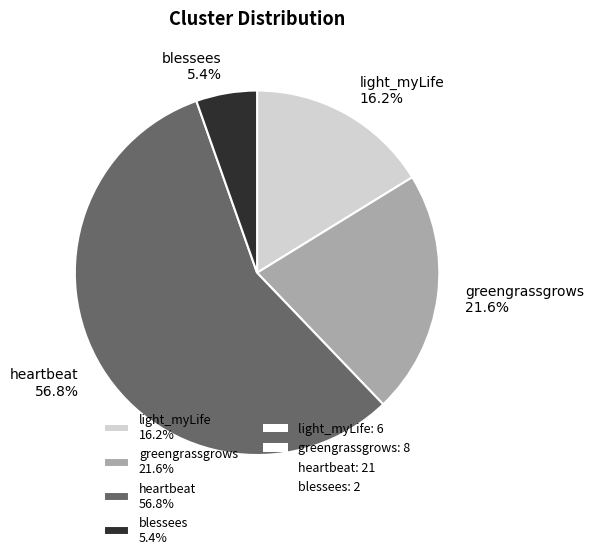

What is the total percentage of light_myLife and heartbeat?

73.0%